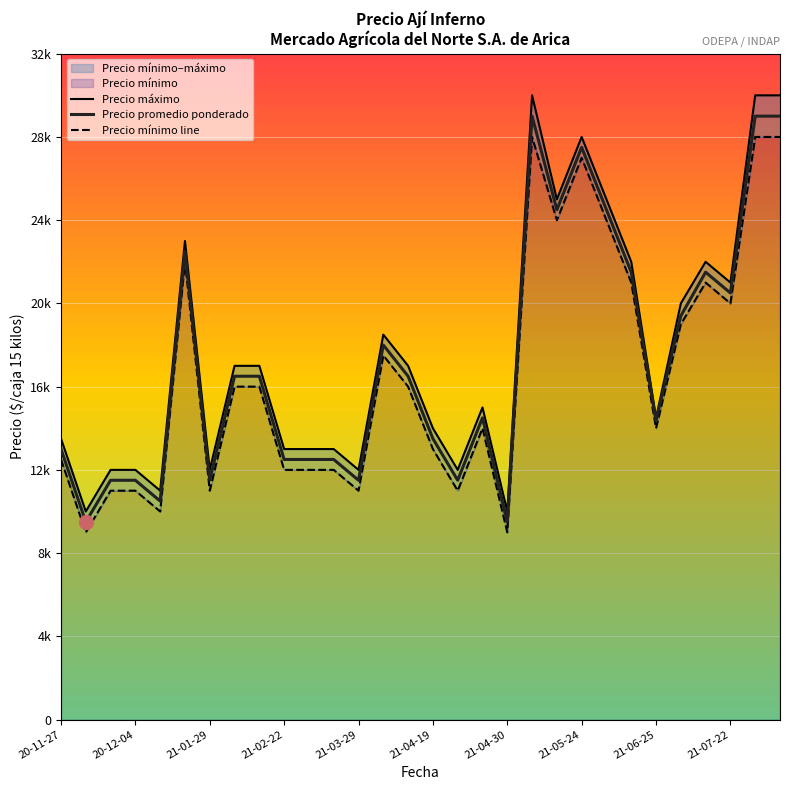

What is the sum of all Precio máximo values?

532500